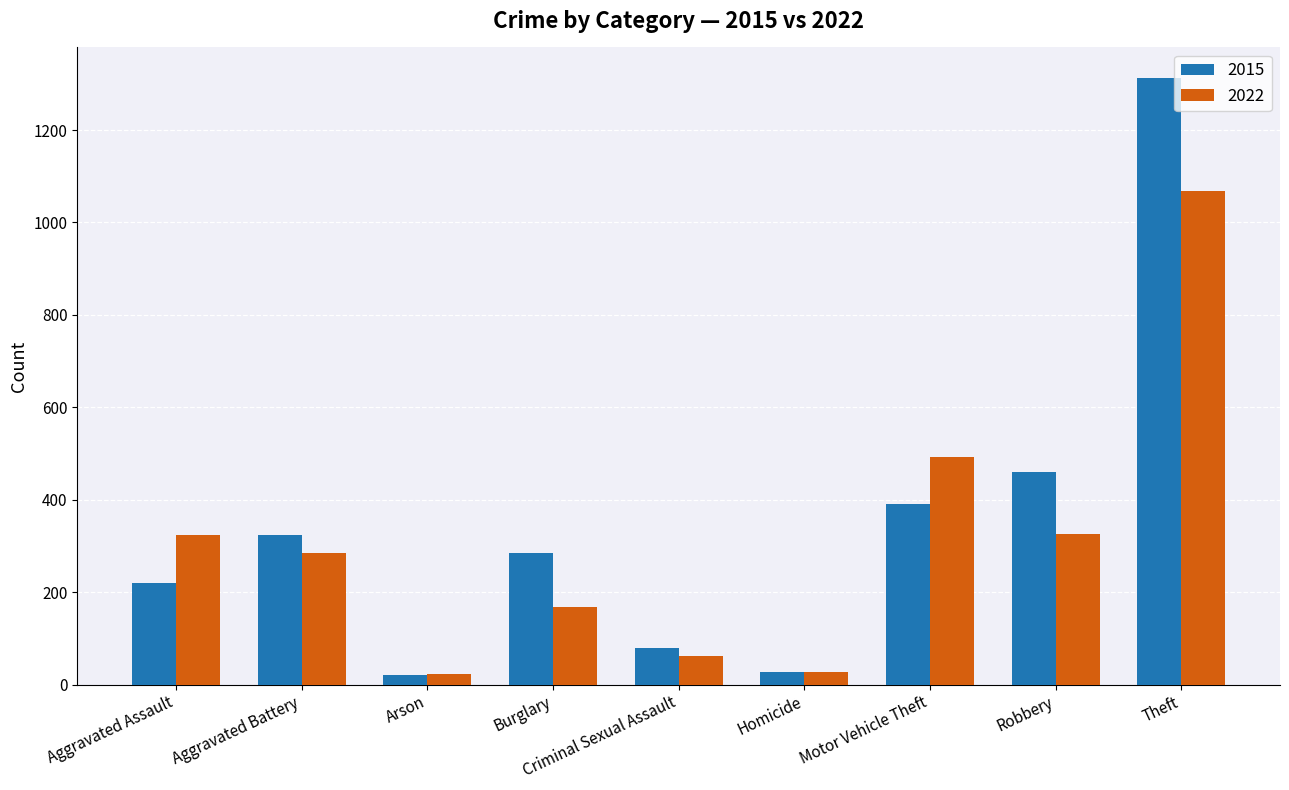

What is the difference between the maximum and second lowest values in the 2015 series?

1286